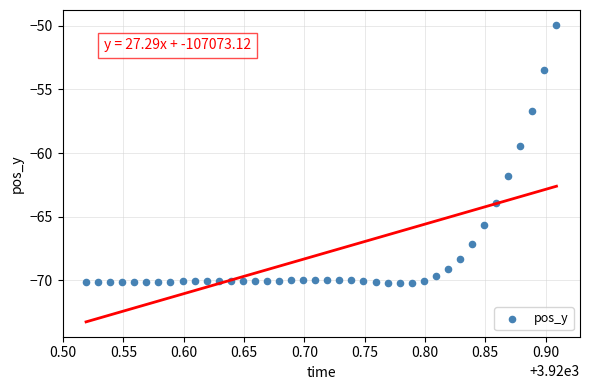

What is the range of Y values (max minus min)?

20.3